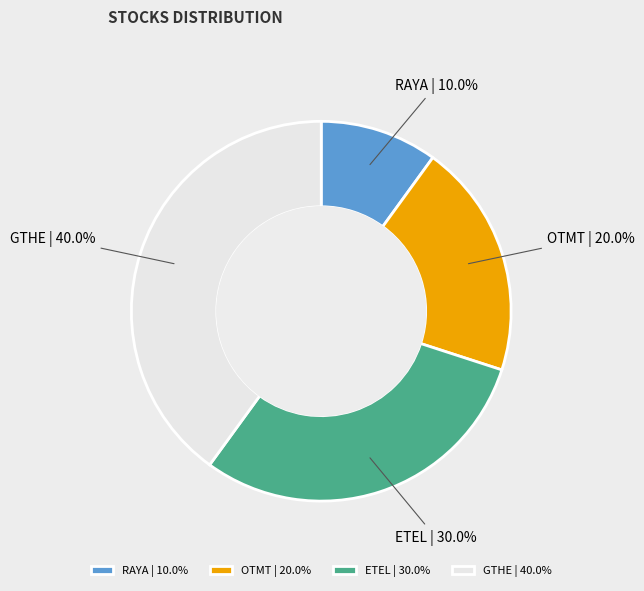

What percentage is the RAYA slice, to the nearest percent?

10%